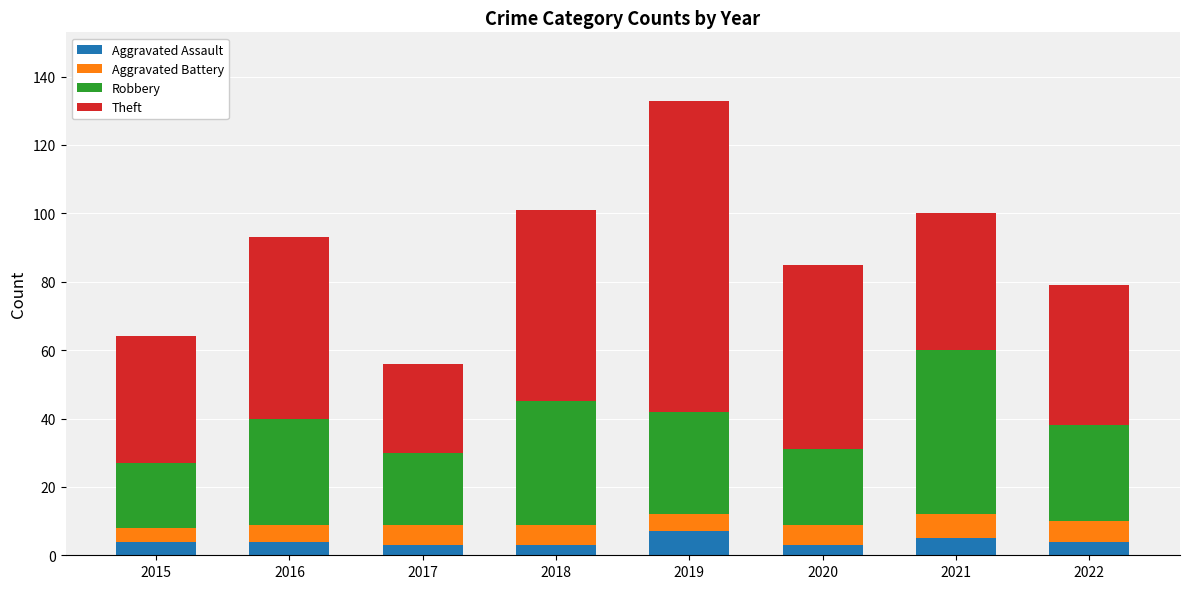

At which category is the sum across all series the highest?

2019